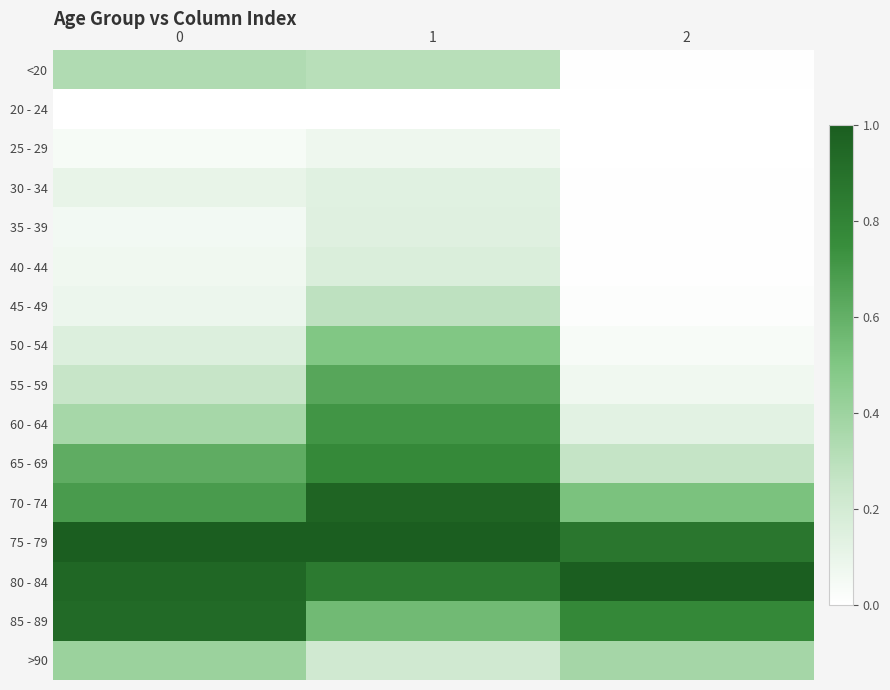

Between 1 and 2, which is larger?

1